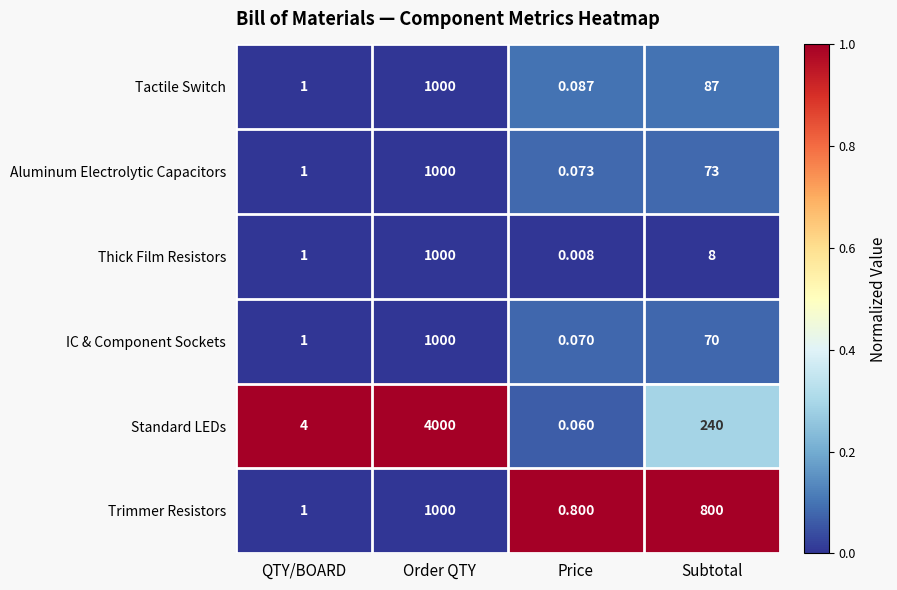

At which category is the sum across all series the highest?

Order QTY